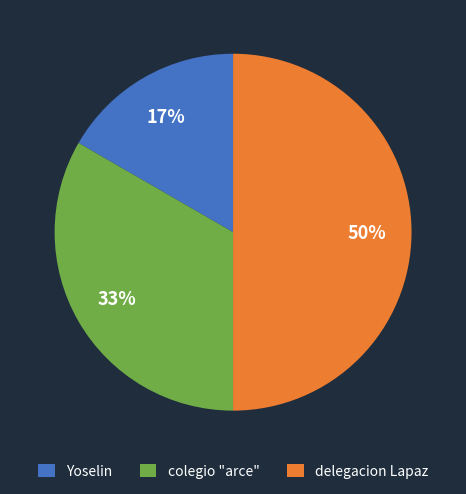

Which slice is the smallest?

Yoselin